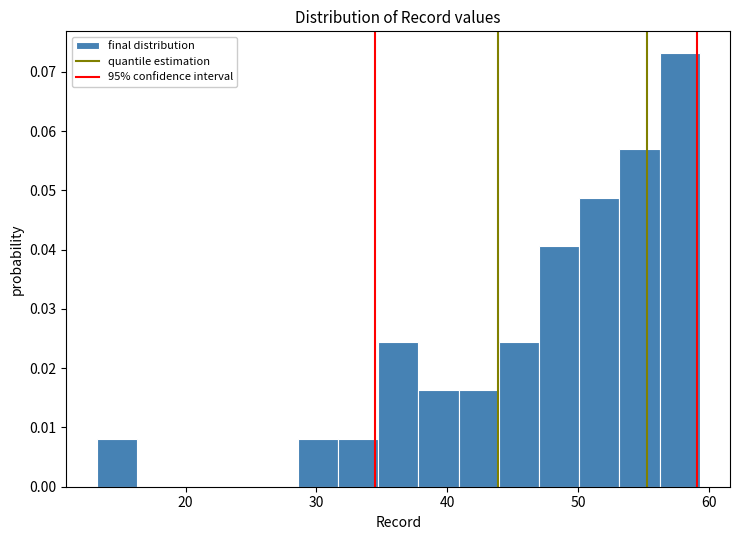

Around what value on the x-axis is the tallest bar? Give the approximate position of its centre, as read against the axis.

58